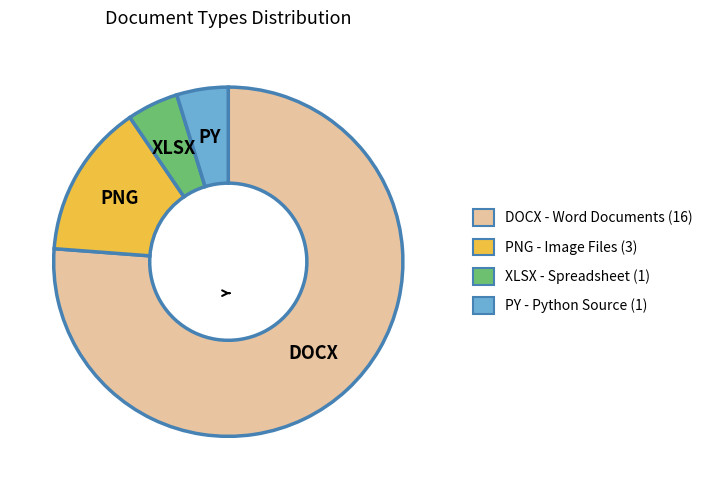

Is the sum of XLSX and DOCX greater than half?

Yes